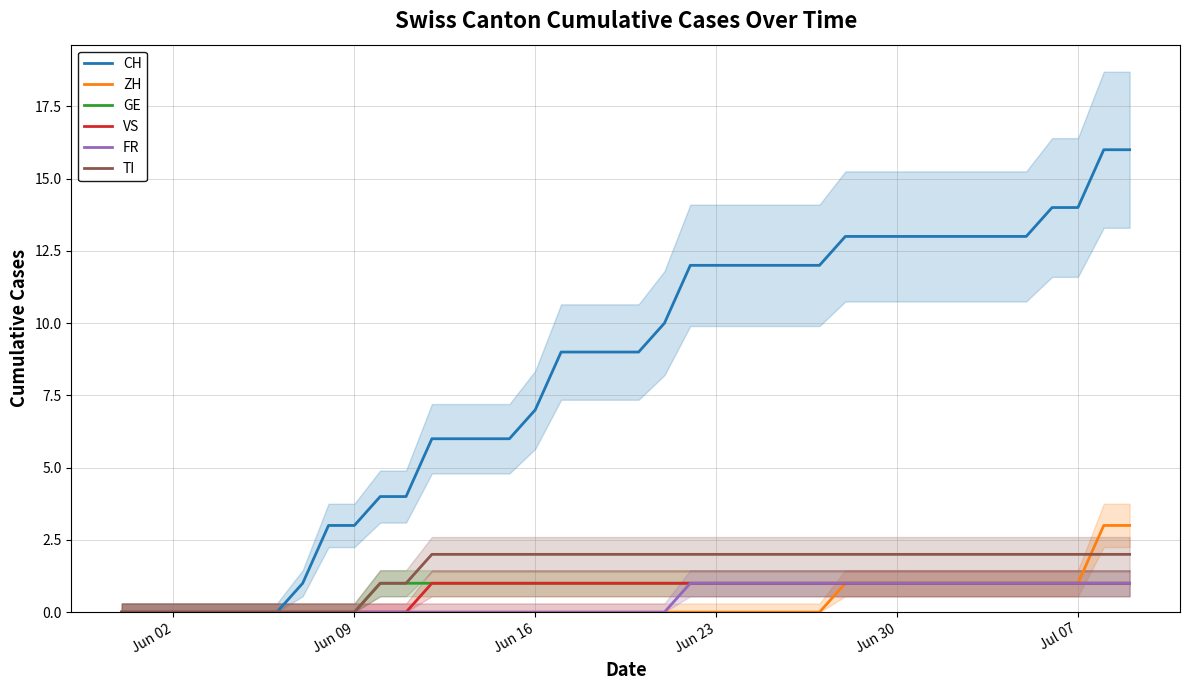

The value of ZH at Jun 16 is 0. True or false?

True